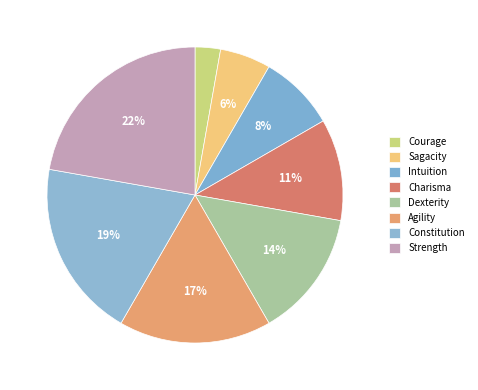

Which has a higher value, Courage or Sagacity?

Sagacity